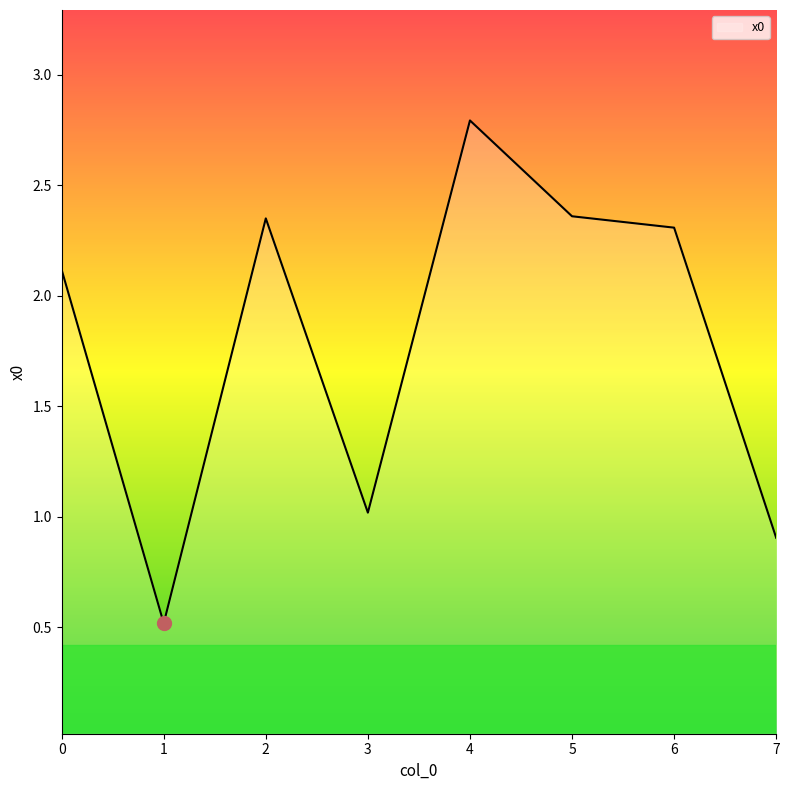

What is the difference between the second highest and minimum values?

1.8